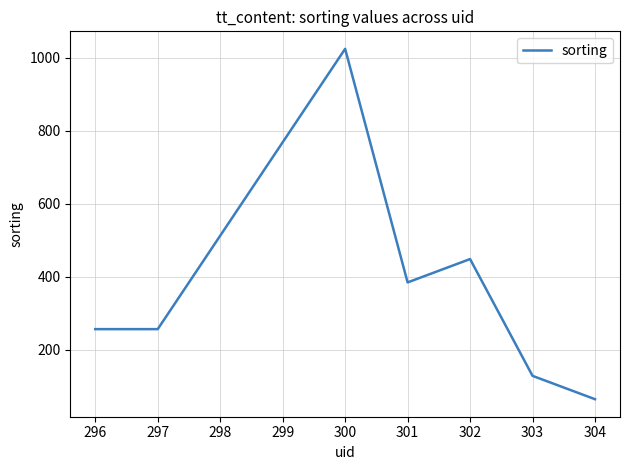

Does the chart have visible grid lines?

Yes